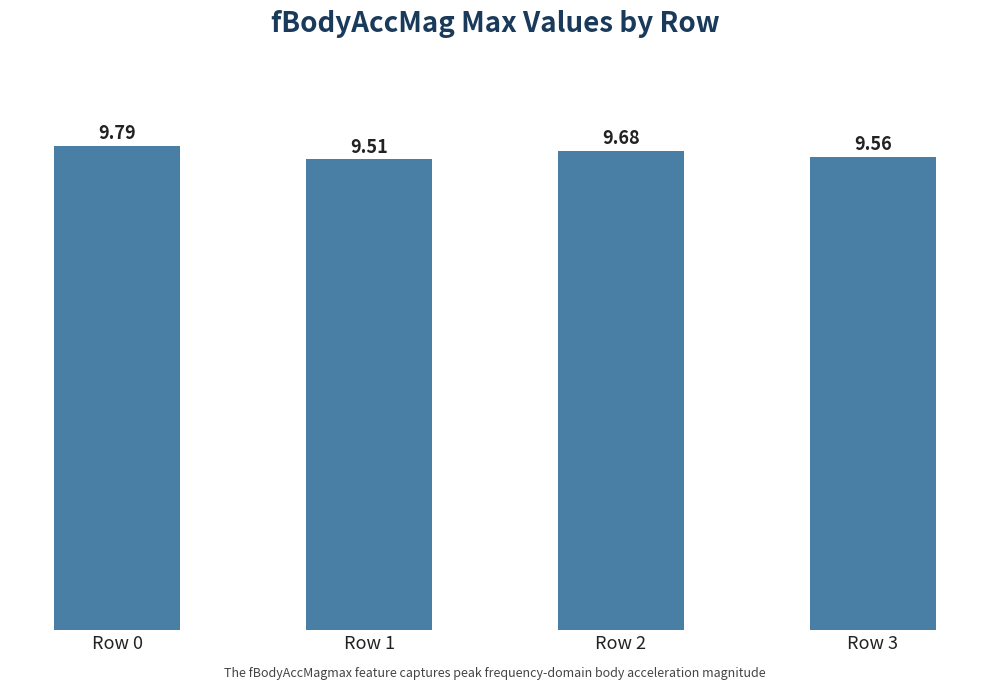

What is the value of the 2nd bar from the left?

9.5